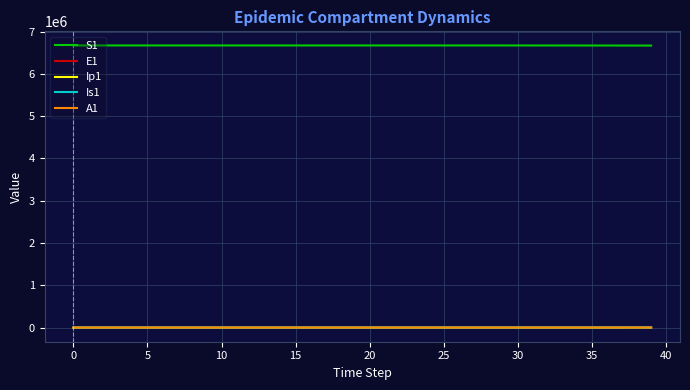

Which series has the largest total across all categories?

S1